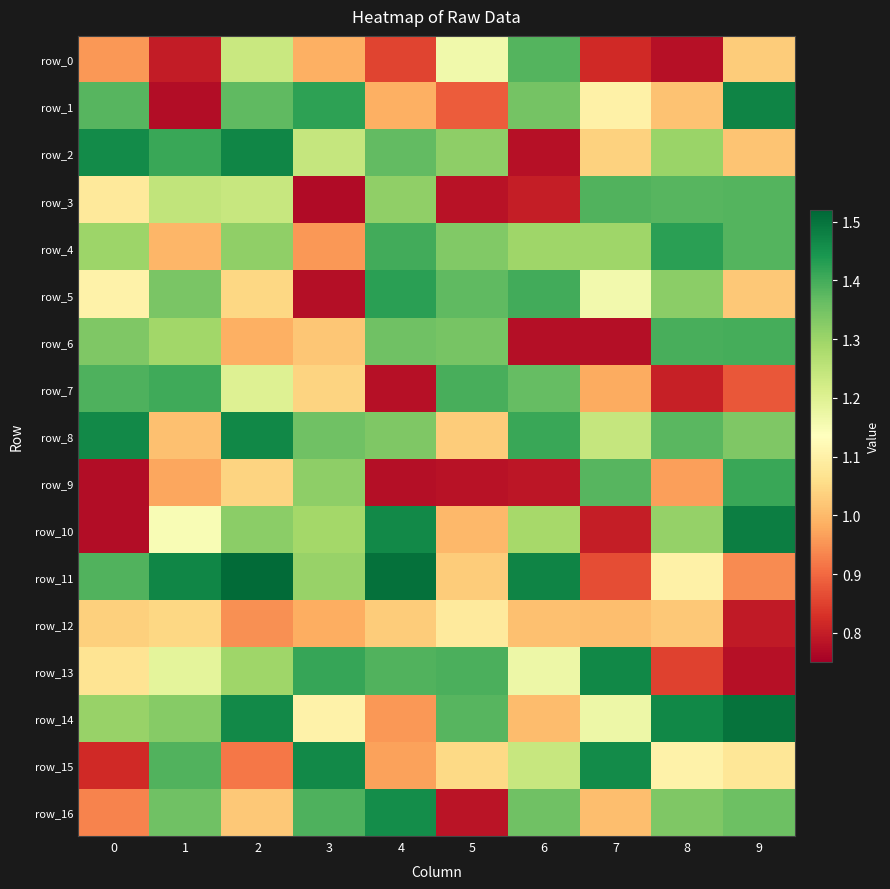

Reading left to right, transcribe all the data shown in this chart.

row_0: 0=1.0	1=0.8	2=1.2	3=1.0	4=0.9	5=1.2	6=1.4	7=0.8	8=0.8	9=1.0
row_1: 0=1.4	1=0.8	2=1.4	3=1.4	4=1.0	5=0.9	6=1.3	7=1.1	8=1.0	9=1.5
row_2: 0=1.5	1=1.4	2=1.5	3=1.2	4=1.4	5=1.3	6=0.8	7=1.0	8=1.3	9=1.0
row_3: 0=1.1	1=1.2	2=1.2	3=0.8	4=1.3	5=0.8	6=0.8	7=1.4	8=1.4	9=1.4
row_4: 0=1.3	1=1.0	2=1.3	3=1.0	4=1.4	5=1.3	6=1.3	7=1.3	8=1.4	9=1.4
row_5: 0=1.1	1=1.3	2=1.0	3=0.8	4=1.4	5=1.4	6=1.4	7=1.2	8=1.3	9=1.0
row_6: 0=1.3	1=1.3	2=1.0	3=1.0	4=1.4	5=1.3	6=0.8	7=0.8	8=1.4	9=1.4
row_7: 0=1.4	1=1.4	2=1.2	3=1.0	4=0.8	5=1.4	6=1.4	7=1.0	8=0.8	9=0.9
row_8: 0=1.5	1=1.0	2=1.5	3=1.4	4=1.3	5=1.0	6=1.4	7=1.2	8=1.4	9=1.3
row_9: 0=0.8	1=1.0	2=1.0	3=1.3	4=0.8	5=0.8	6=0.8	7=1.4	8=1.0	9=1.4
row_10: 0=0.8	1=1.1	2=1.3	3=1.3	4=1.5	5=1.0	6=1.3	7=0.8	8=1.3	9=1.5
row_11: 0=1.4	1=1.5	2=1.5	3=1.3	4=1.5	5=1.0	6=1.5	7=0.9	8=1.1	9=0.9
row_12: 0=1.0	1=1.0	2=0.9	3=1.0	4=1.0	5=1.1	6=1.0	7=1.0	8=1.0	9=0.8
row_13: 0=1.1	1=1.2	2=1.3	3=1.4	4=1.4	5=1.4	6=1.2	7=1.5	8=0.9	9=0.8
row_14: 0=1.3	1=1.3	2=1.5	3=1.1	4=1.0	5=1.4	6=1.0	7=1.2	8=1.5	9=1.5
row_15: 0=0.8	1=1.4	2=0.9	3=1.5	4=1.0	5=1.0	6=1.2	7=1.5	8=1.1	9=1.1
row_16: 0=0.9	1=1.4	2=1.0	3=1.4	4=1.5	5=0.8	6=1.4	7=1.0	8=1.3	9=1.4